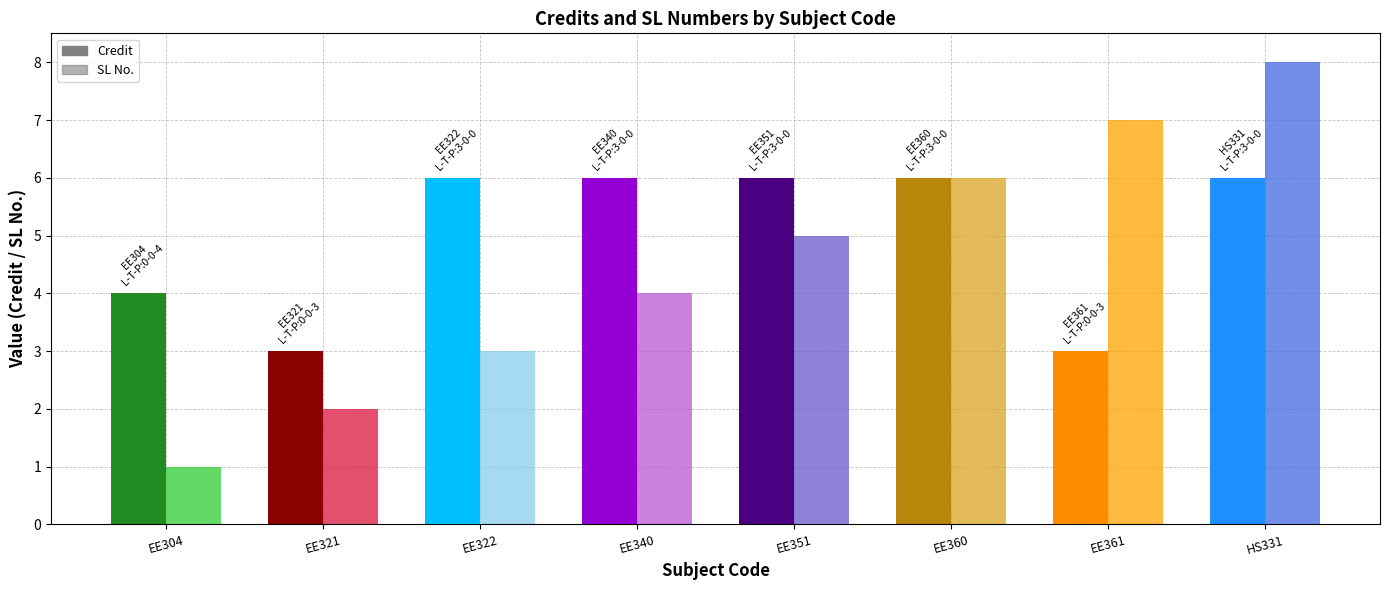

What is the difference between the maximum and minimum values in the SL No. series?

7